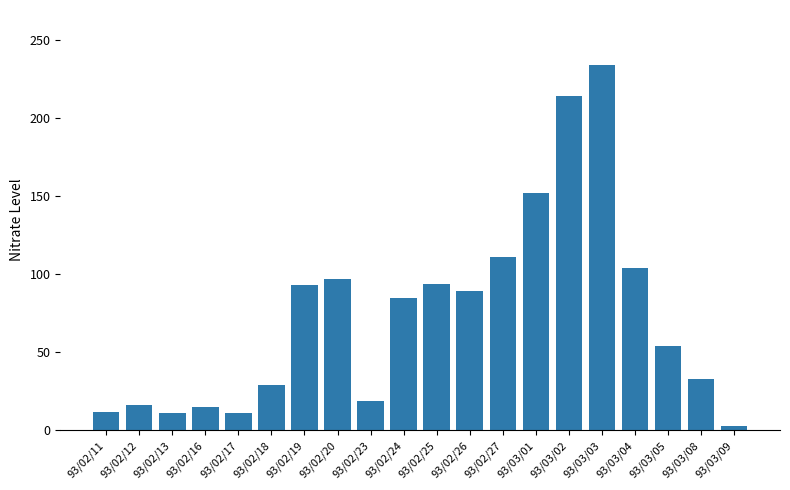

Which has a higher value, 93/03/04 or 93/02/19?

93/03/04